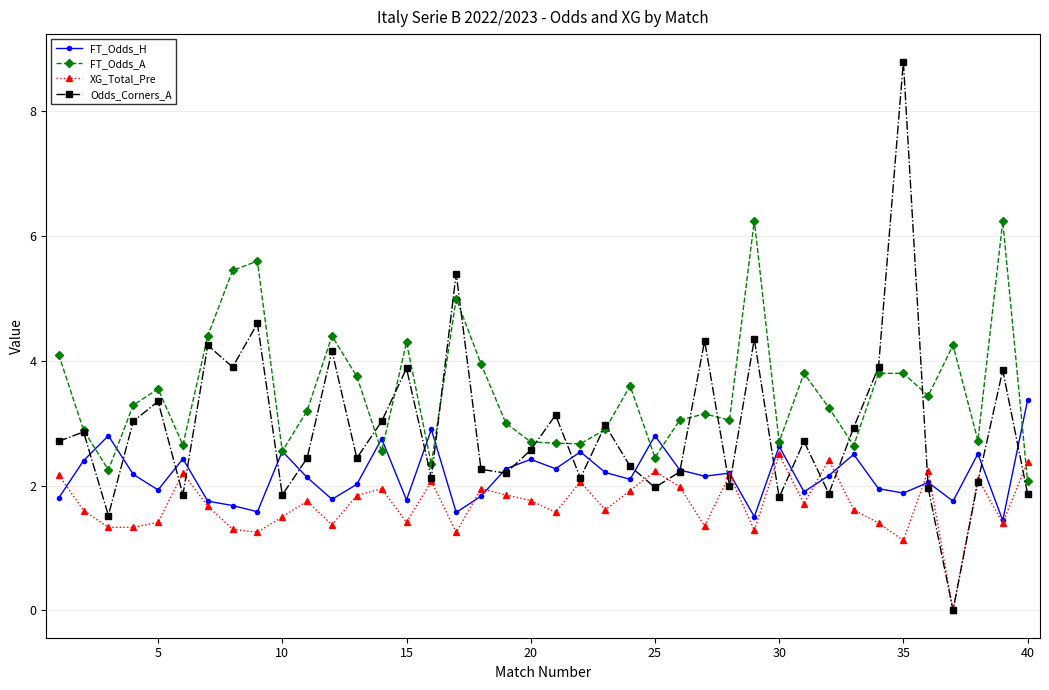

Is this an area chart (filled region under the line)?

No